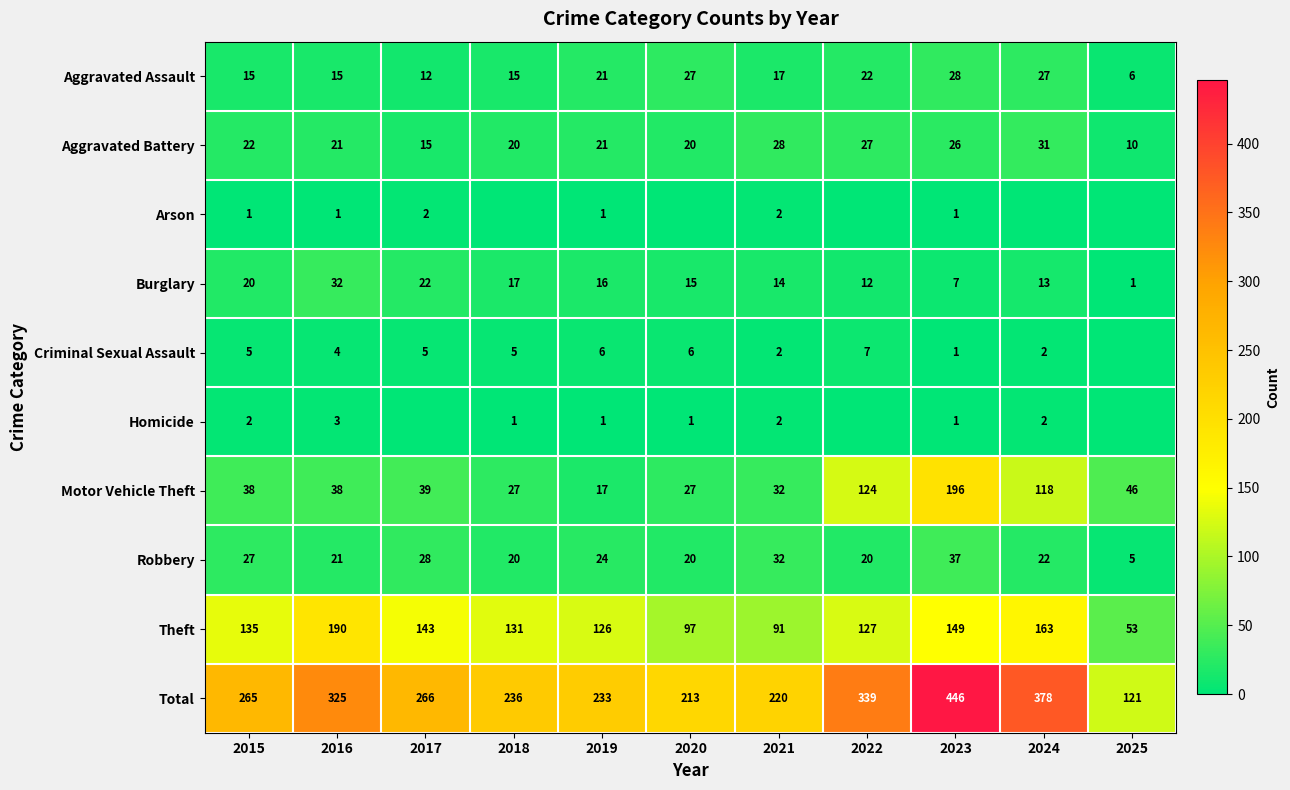

Which label corresponds to the smallest value in the chart?

2018